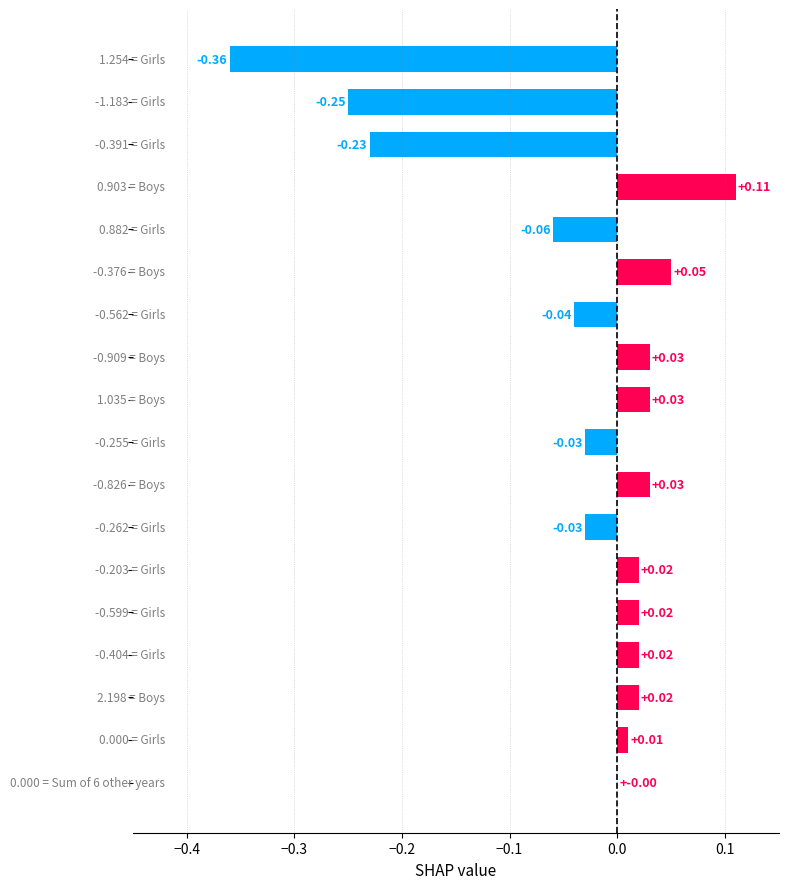

What is the sum of all values?

-0.7